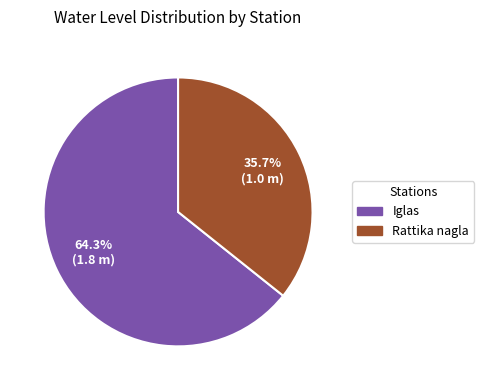

To the nearest percent, what percentage of the pie is Rattika nagla?

36%